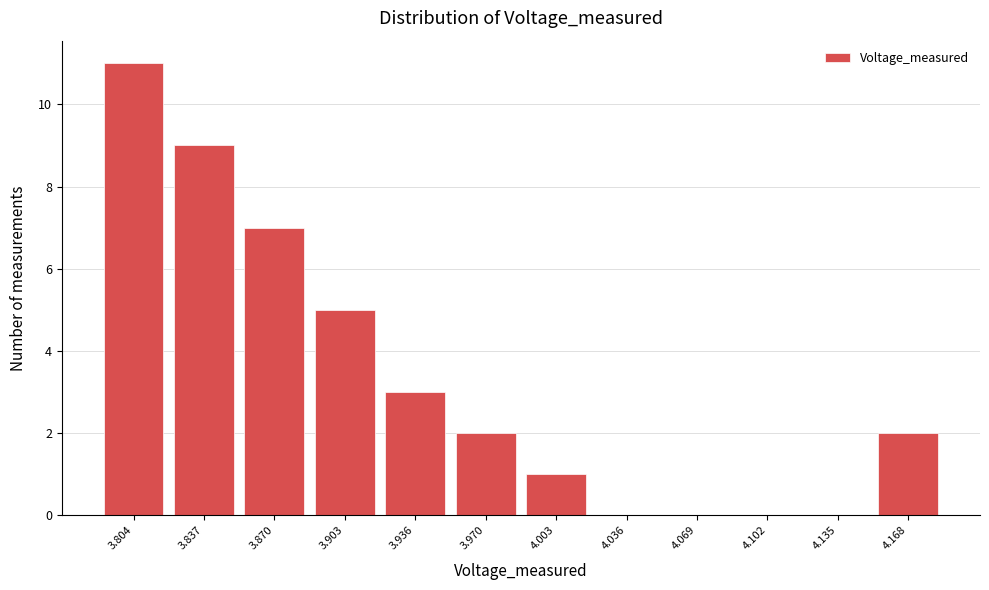

What value does the data have at 3.804?

11